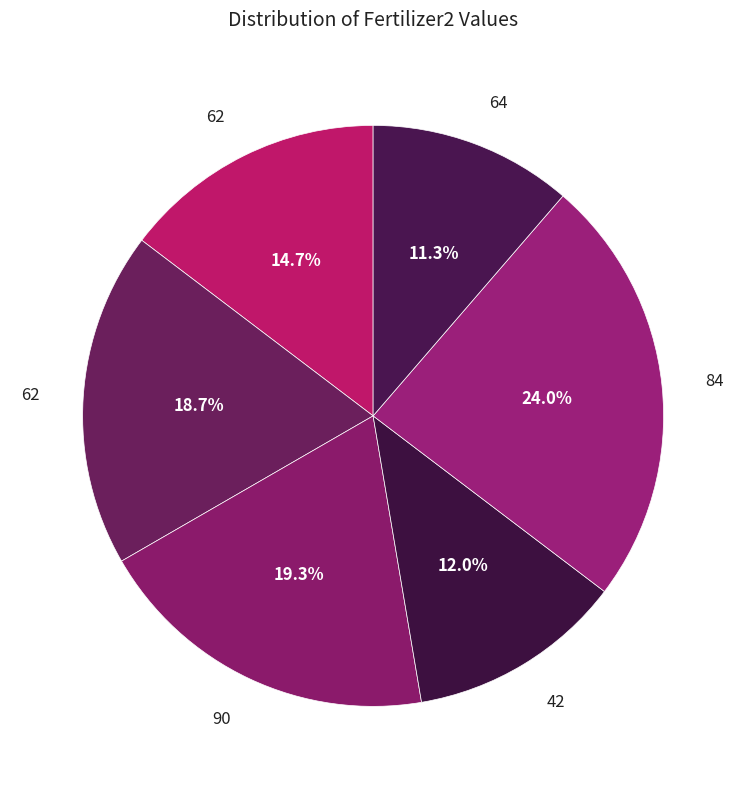

Count the number of slices in the pie.

6